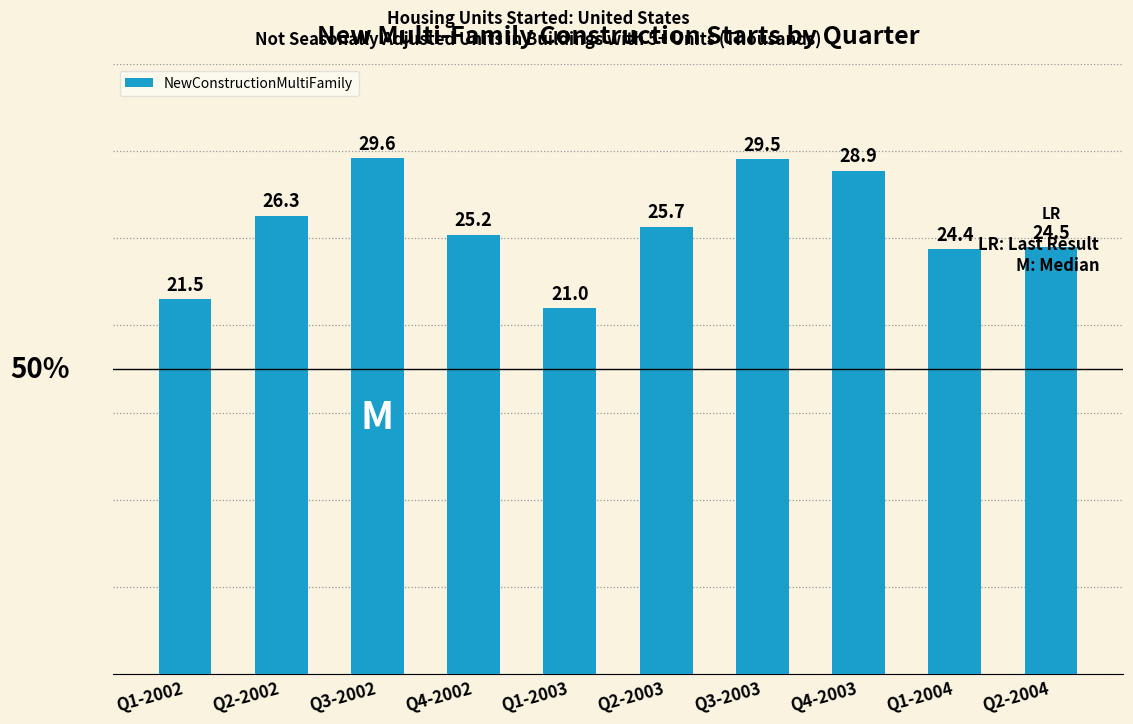

How many series are shown in this chart?

1